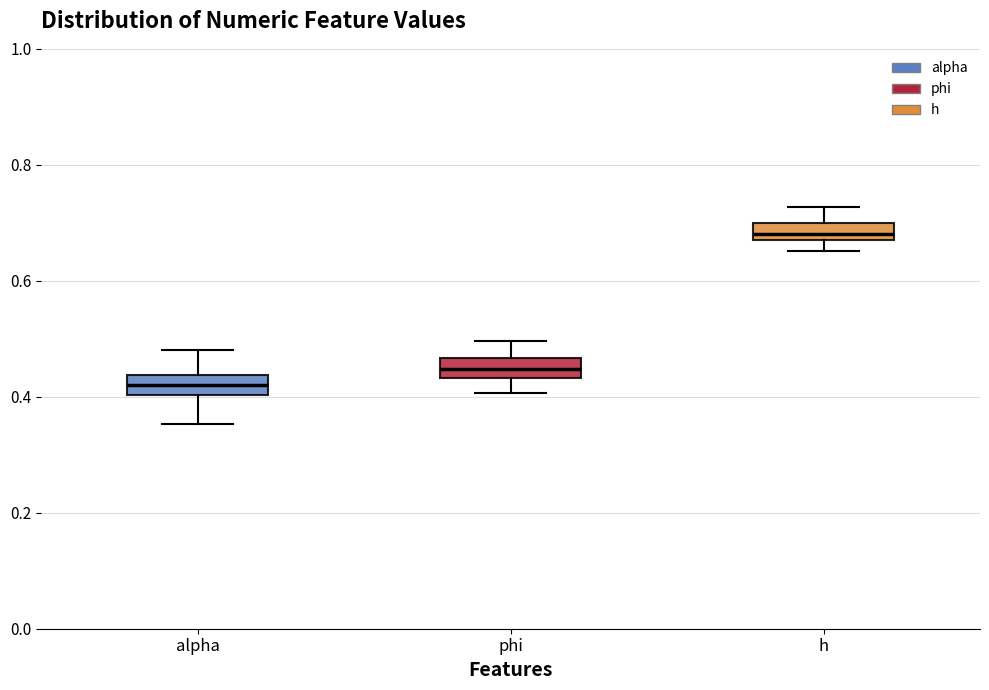

Which box has the lowest median line?

alpha